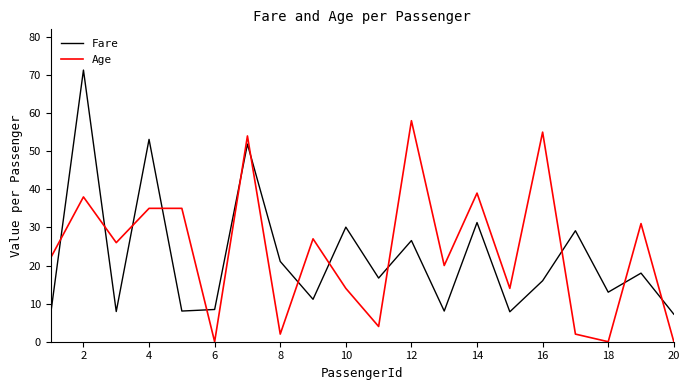

Rank the series by their maximum value, from highest to lowest.

Fare, Age